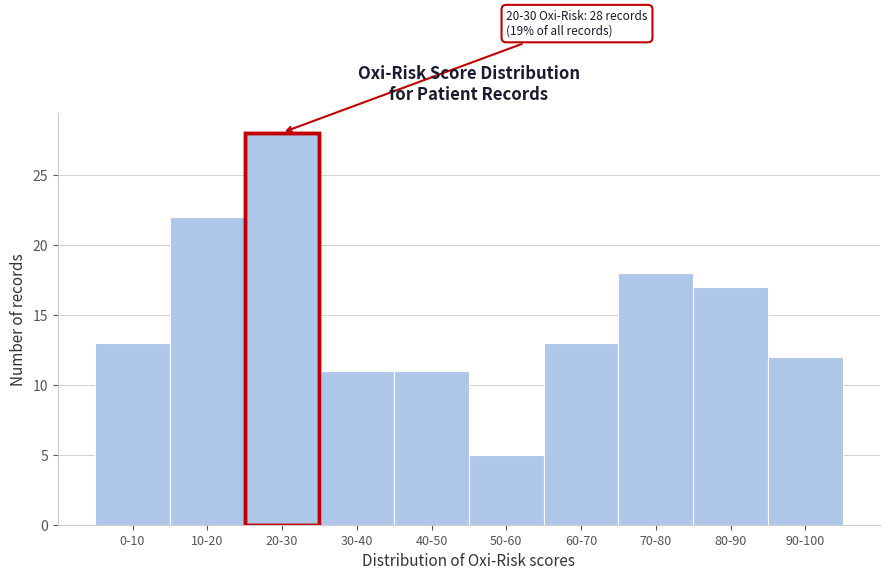

Reading left to right, list all the values displayed in this chart.

0-10=13	10-20=22	20-30=28	30-40=11	40-50=11	50-60=5	60-70=13	70-80=18	80-90=17	90-100=12